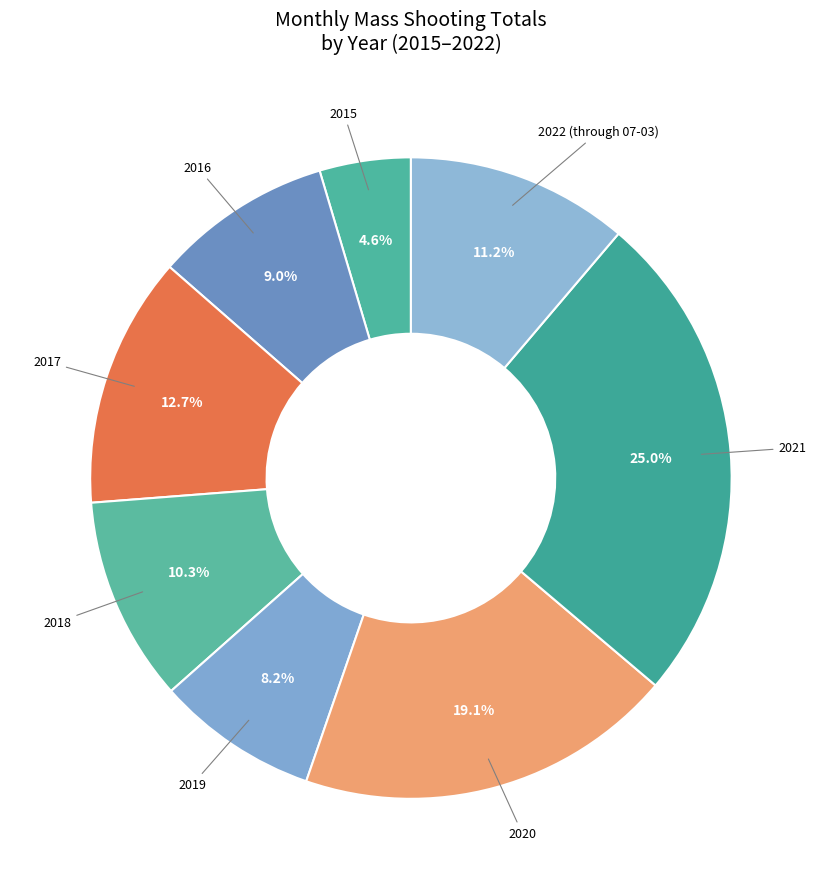

Combined, do 2019 and 2020 account for over 50%?

No